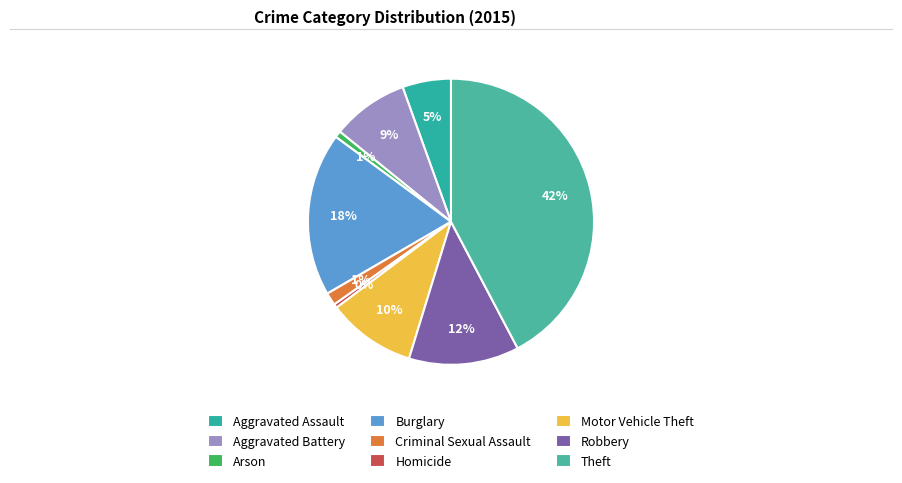

Is there a majority slice in this chart?

No